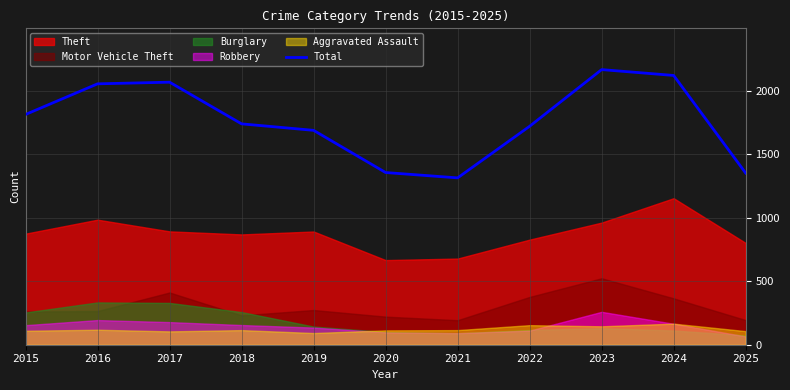

Reading right to left, transcribe all the data shown in this chart.

1351	2119	2165	1719	1313	1355	1687	1738	2066	2053	1812